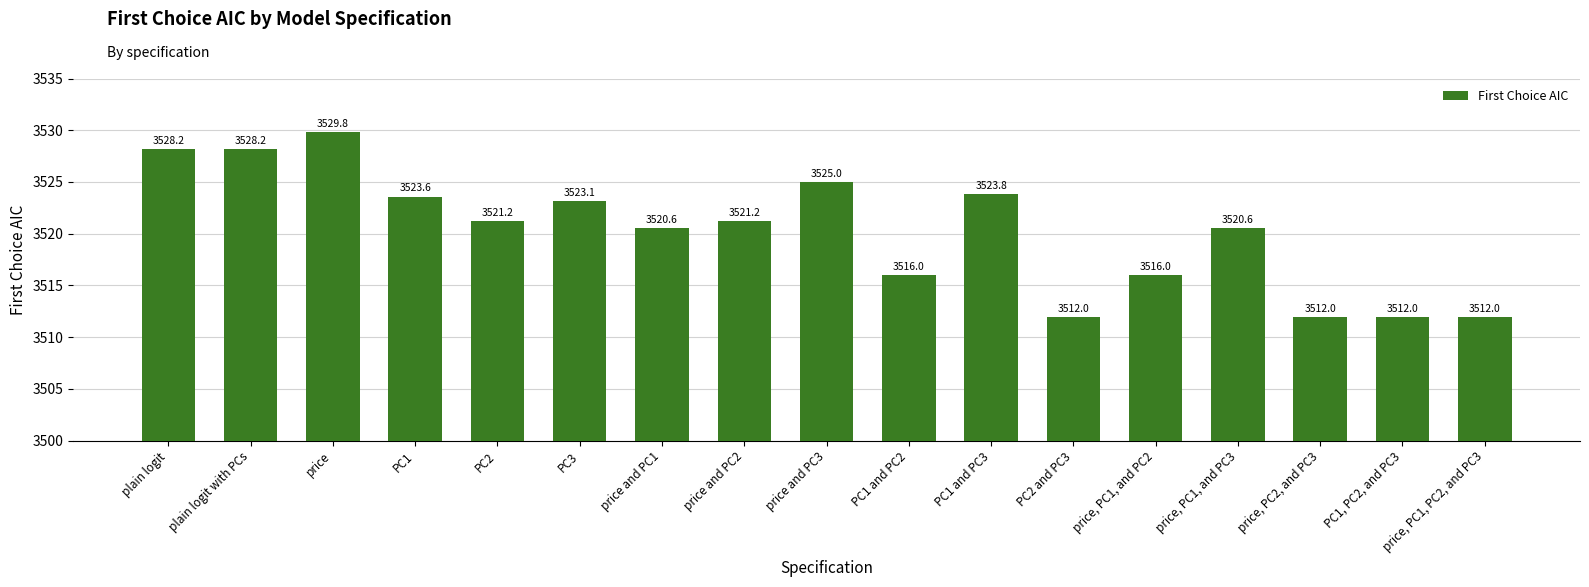

Reading left to right, list all the values displayed in this chart.

3528.2	3528.2	3529.8	3523.6	3521.2	3523.1	3520.6	3521.2	3525.0	3516.0	3523.8	3512.0	3516.0	3520.6	3512.0	3512.0	3512.0